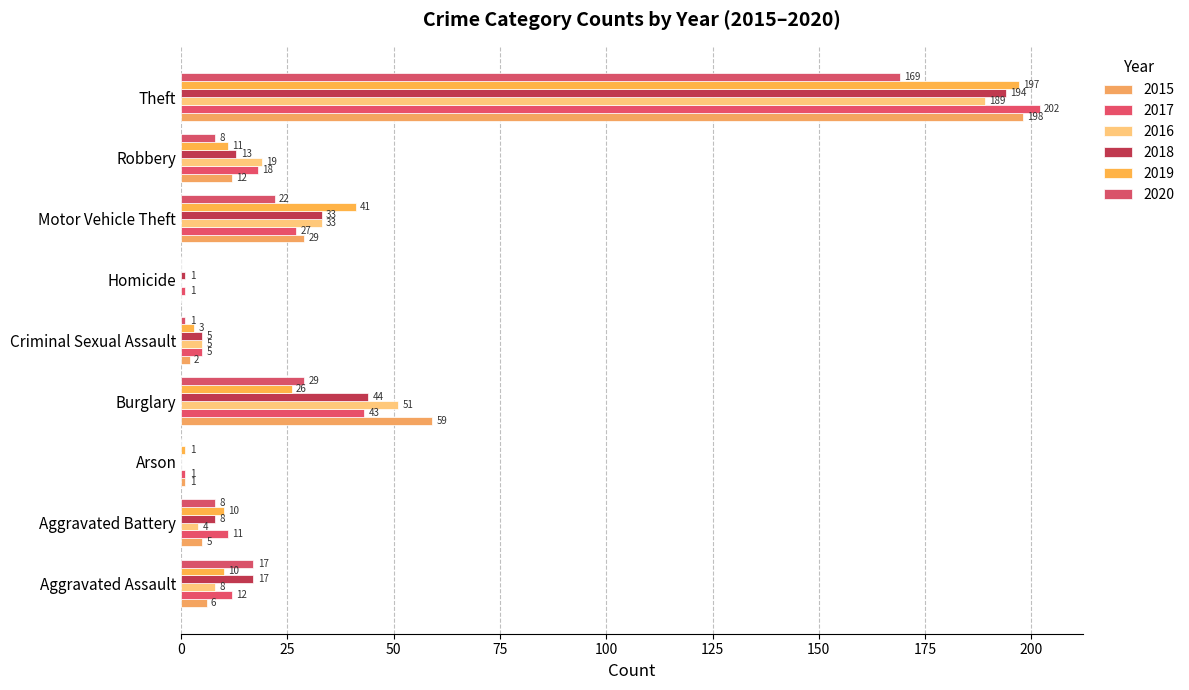

What is the difference between the highest and lowest values at Motor Vehicle Theft?

19